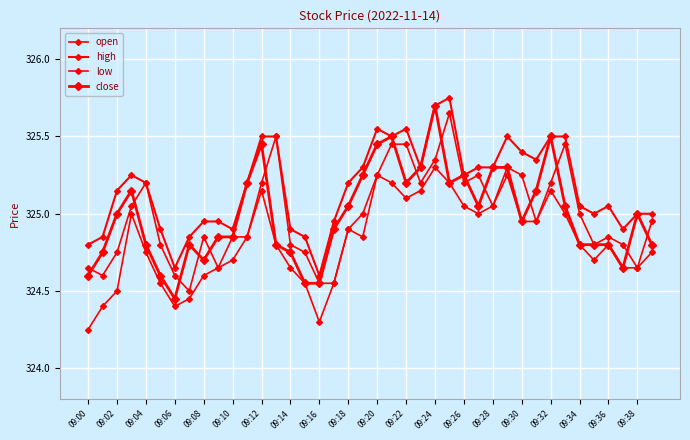

At which label is open closest to 325?

09:38